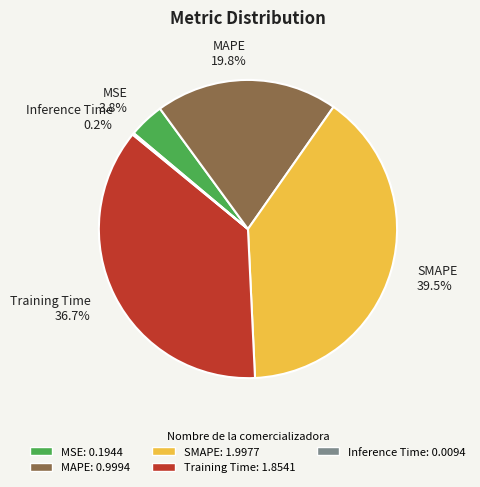

Combined, do SMAPE and Training Time account for over 50%?

Yes